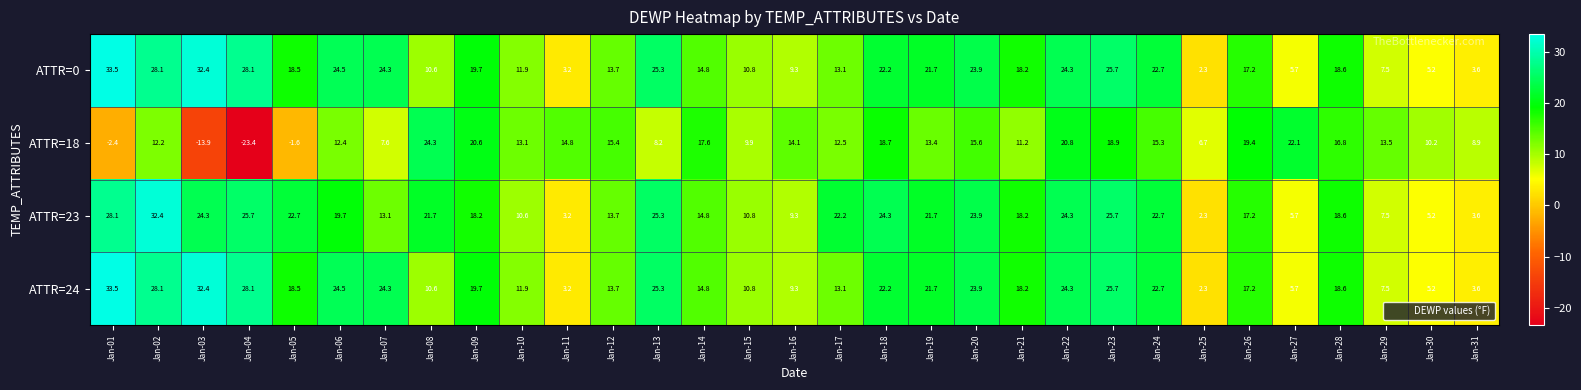

What is the approximate value of ATTR=18 at Jan-22?

20.8